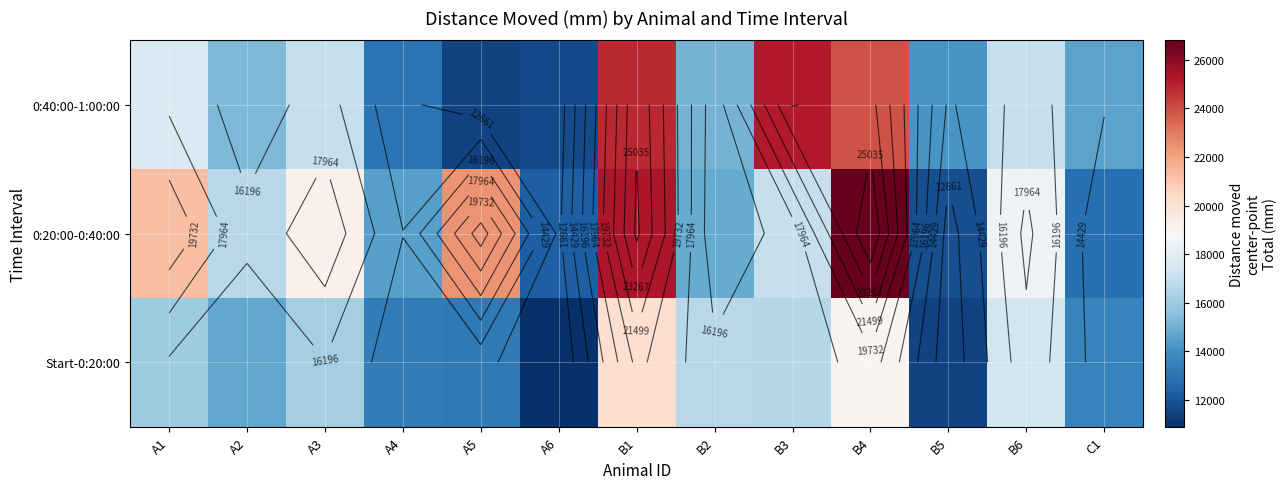

At how many categories does at least one series exceed 19012?

6